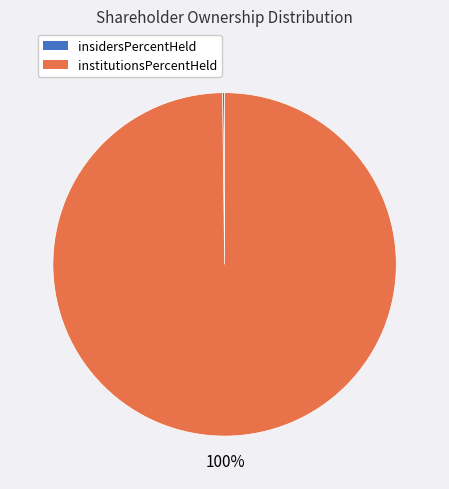

Does any single category account for the majority?

Yes